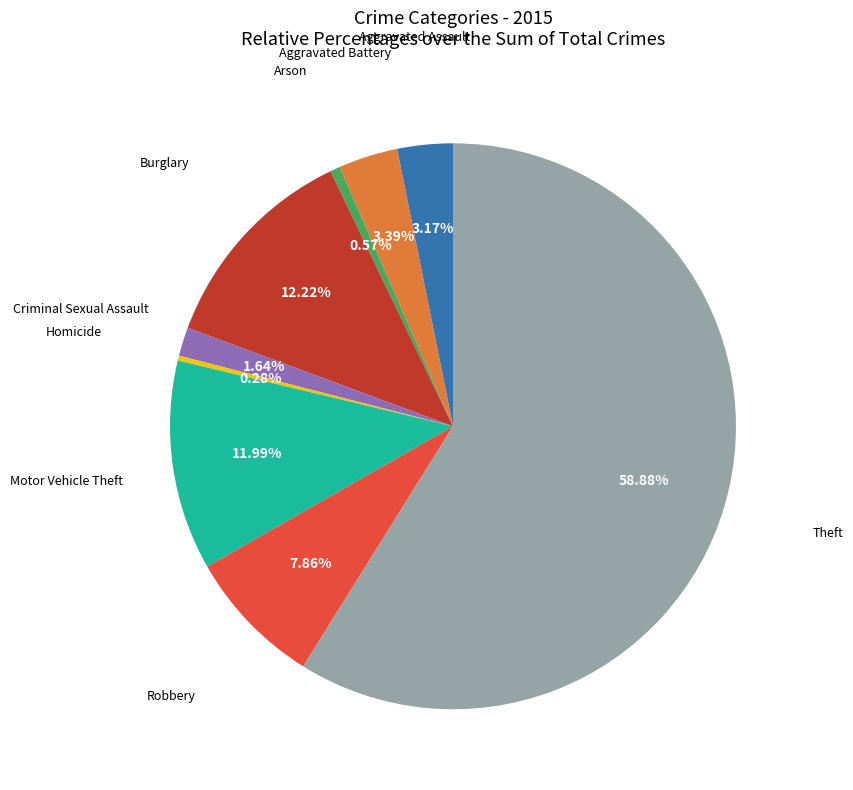

How many slices are in this pie chart?

9